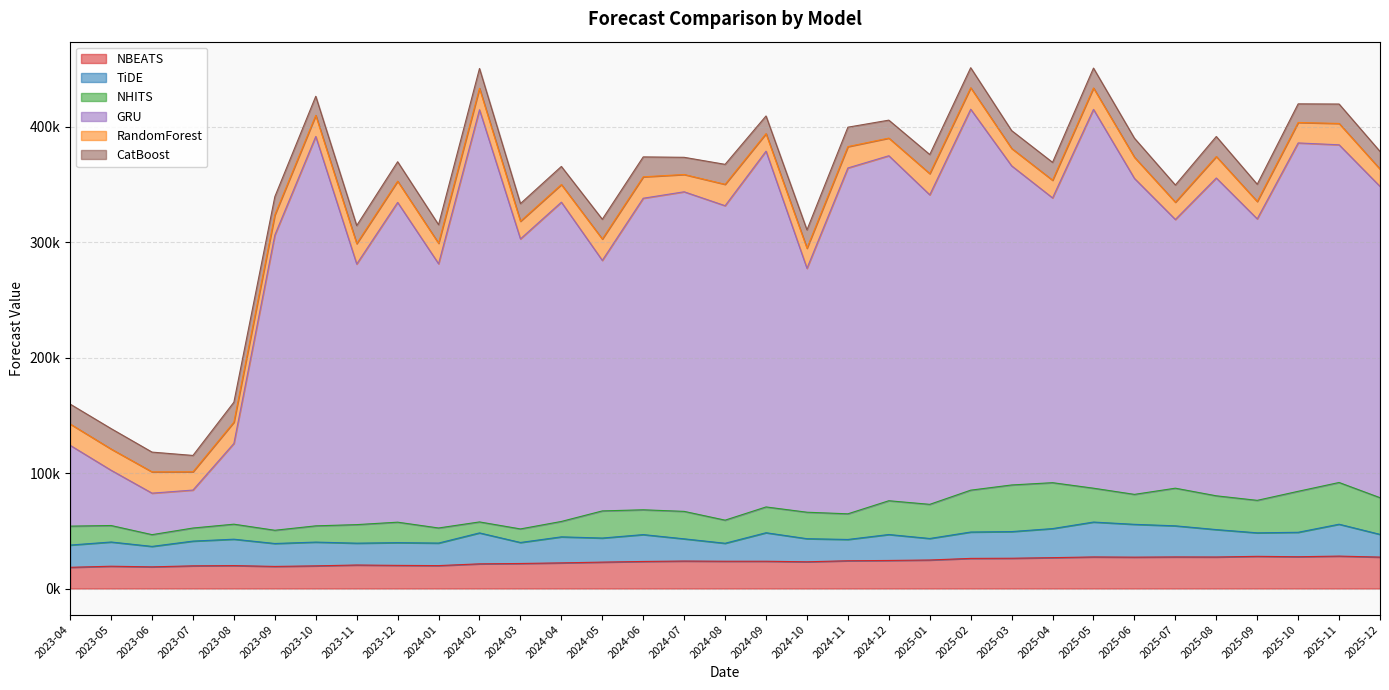

Which category has the highest value in the NBEATS series?

2025-11